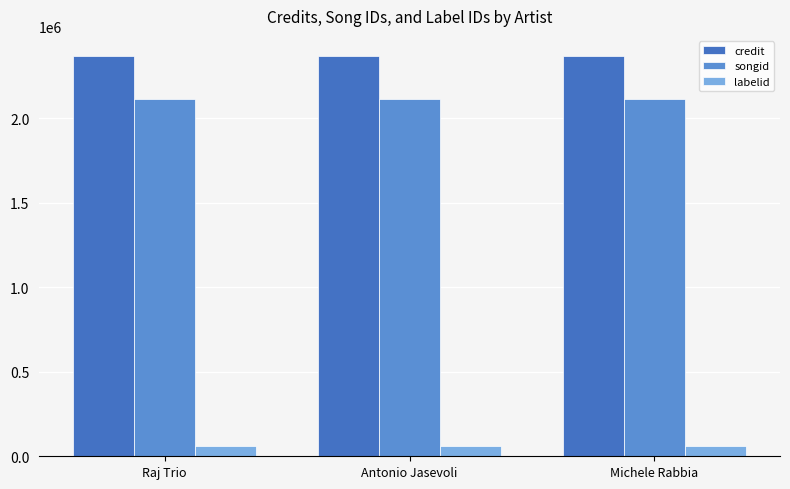

Which has a higher value, Michele Rabbia or Raj Trio?

Michele Rabbia